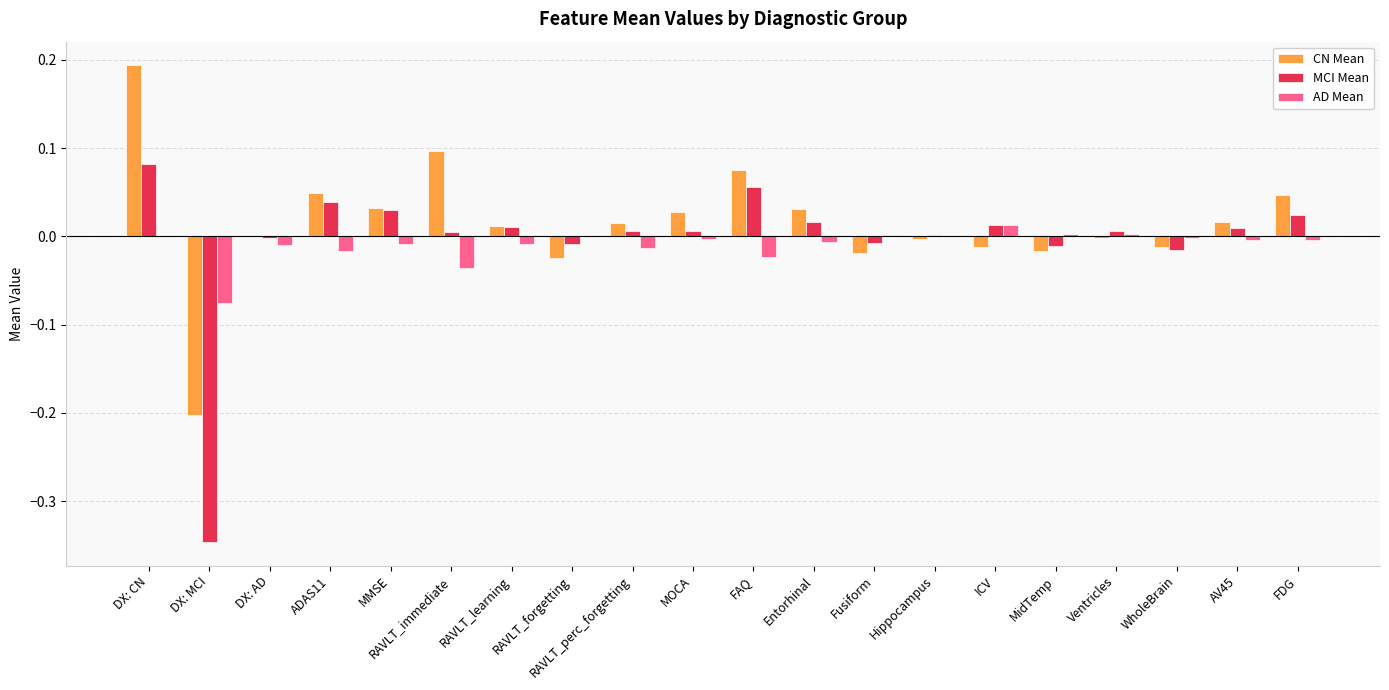

The value of CN Mean at MMSE is 0.0. True or false?

True